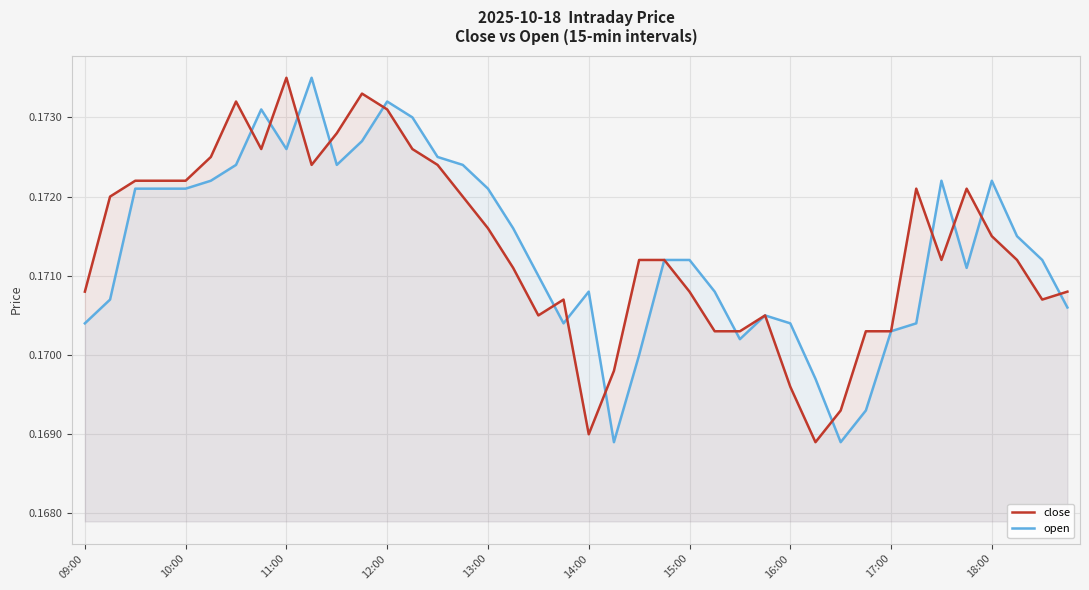

Rank the series at 09:00 from highest to lowest value.

close, open